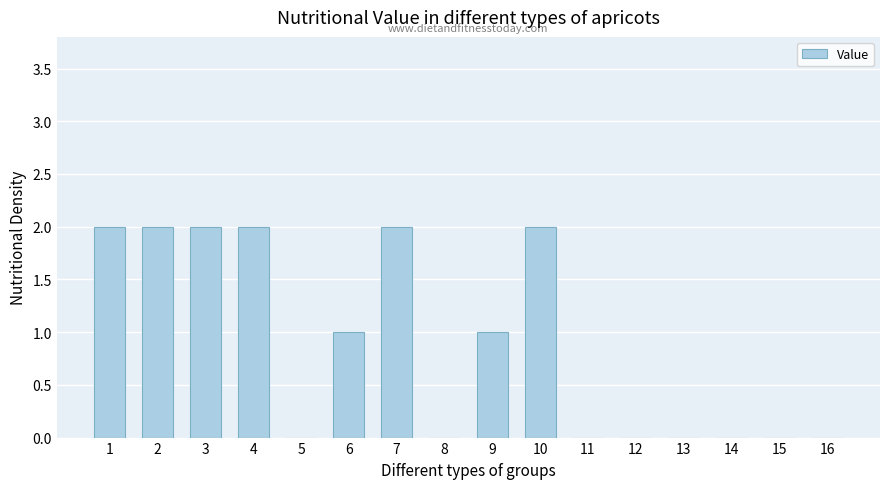

What is the ratio of the value at 6 to the value at 7?

0.5